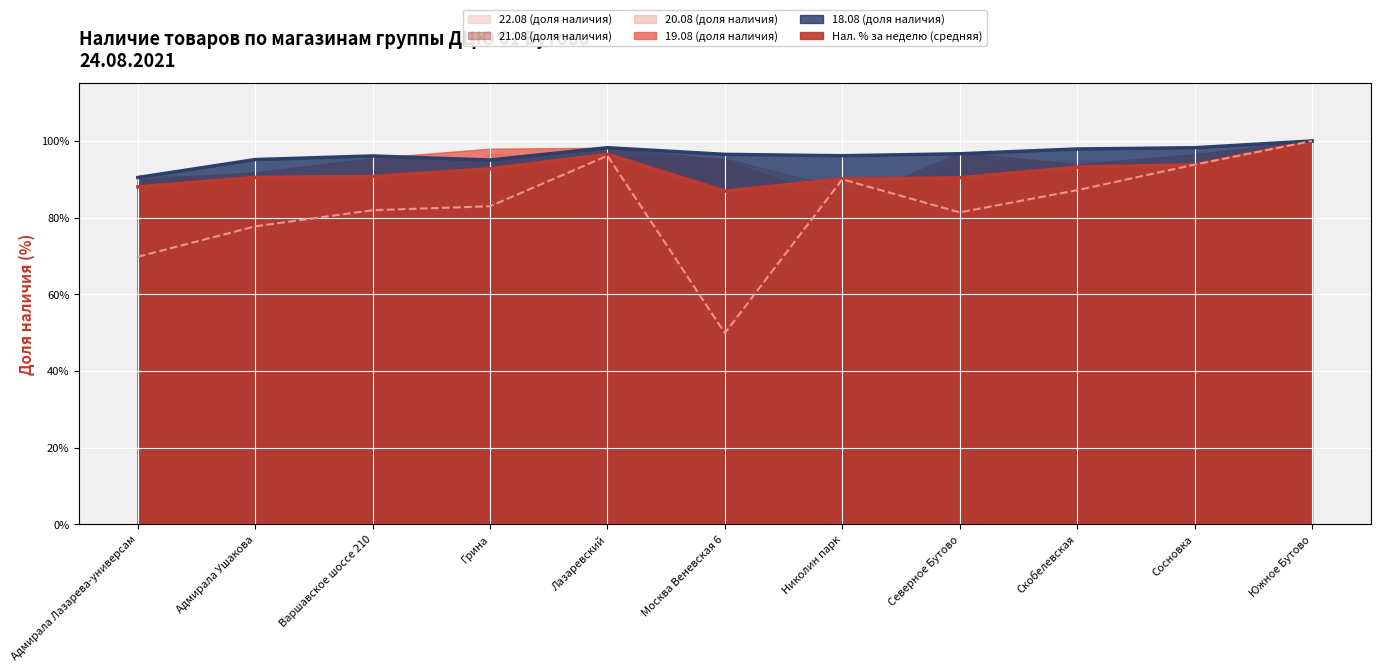

What is the spread (max minus min) of values at Николин парк?

0.1